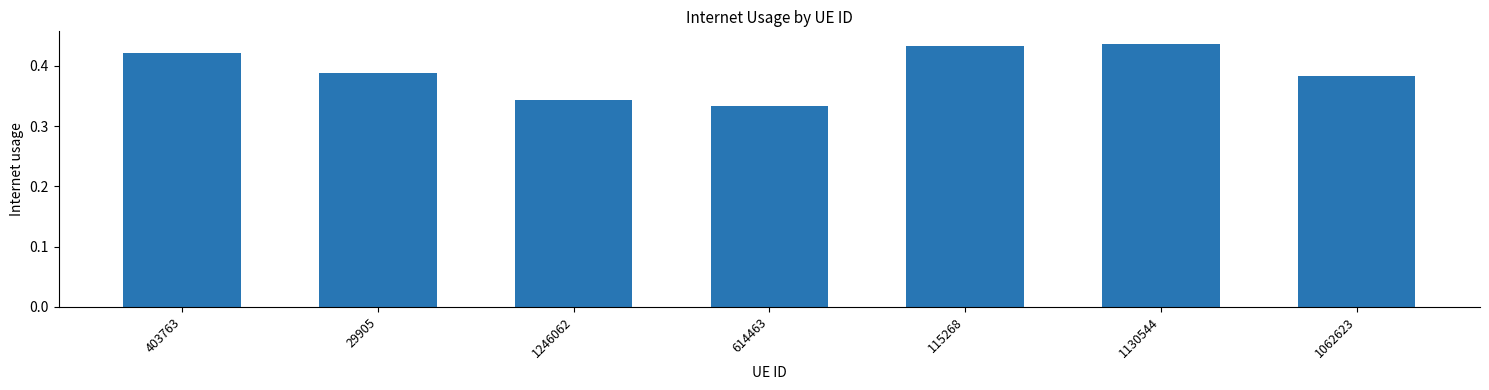

Does the chart contain any negative values?

No